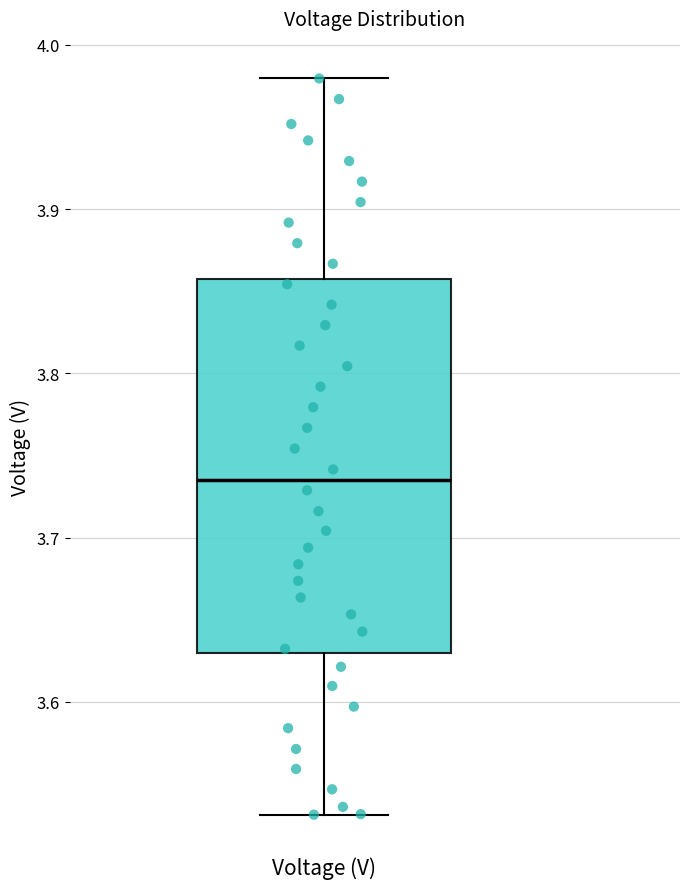

Read this box plot against the y-axis: the position of the median line, the range covered by the box, and the ends of both whiskers. The values are not printed on the chart, so give them approximately, as read against the axis.

median 3.74, box 3.63 to 3.86, whiskers 3.53 to 3.98